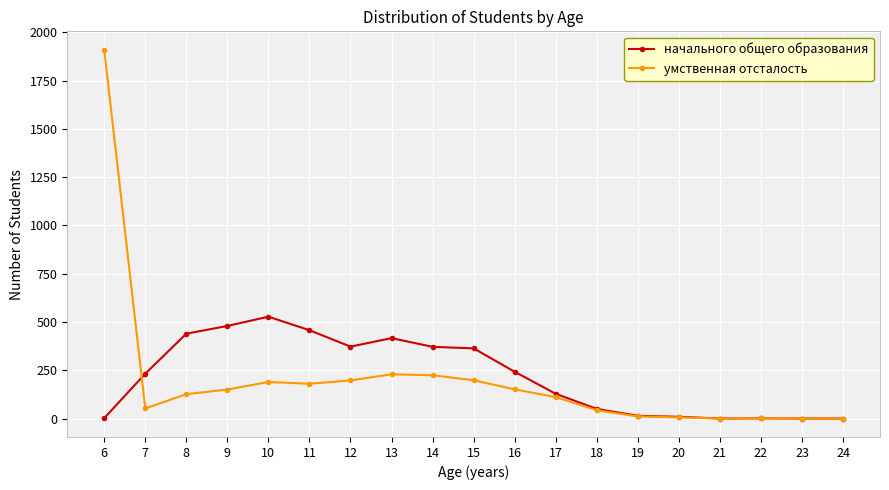

Which series has the largest total across all categories?

начального общего образования